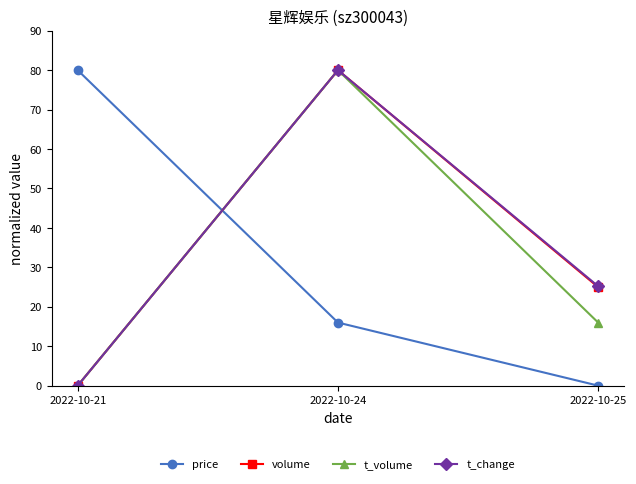

Where is volume nearest to the value 40?

2022-10-25